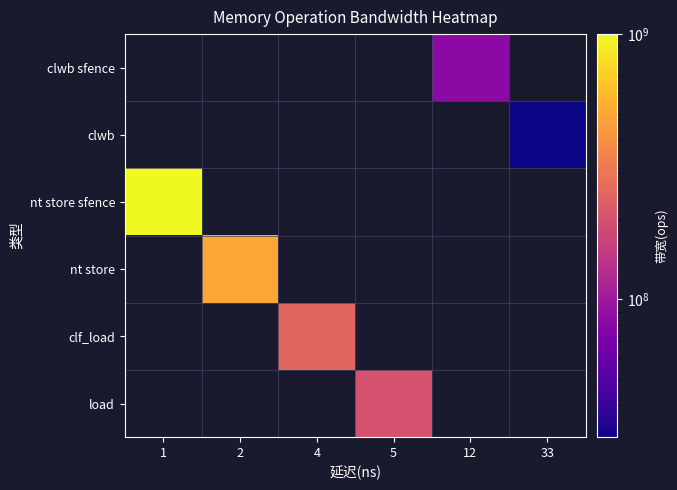

Which label corresponds to the largest value in the chart?

1